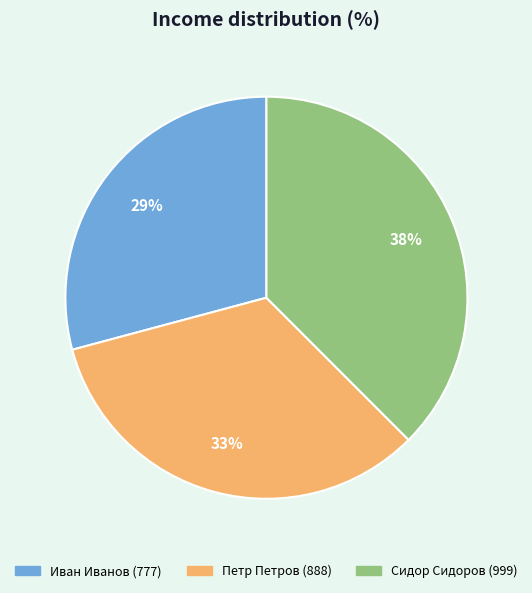

Count the number of slices in the pie.

3